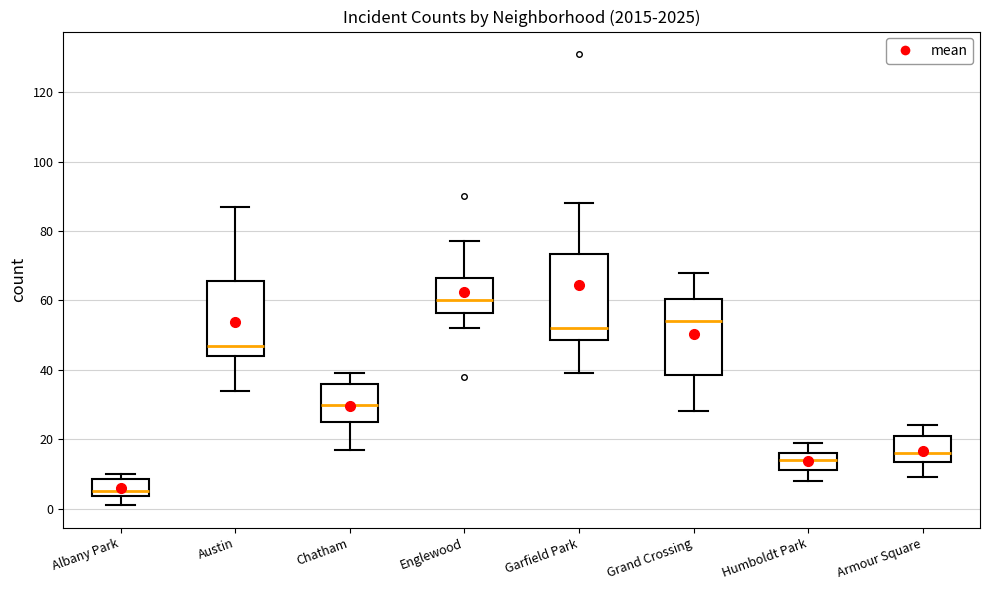

Which box's median line is the highest?

Englewood